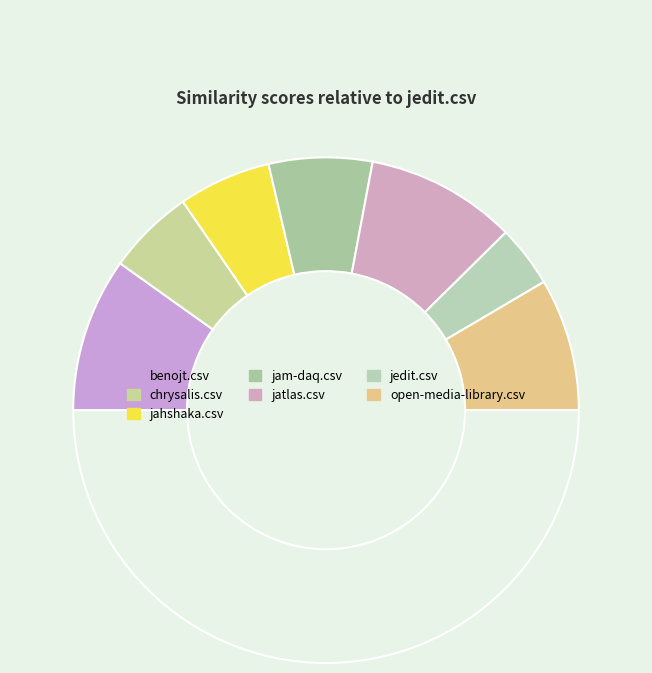

How many slices are in this pie chart?

8